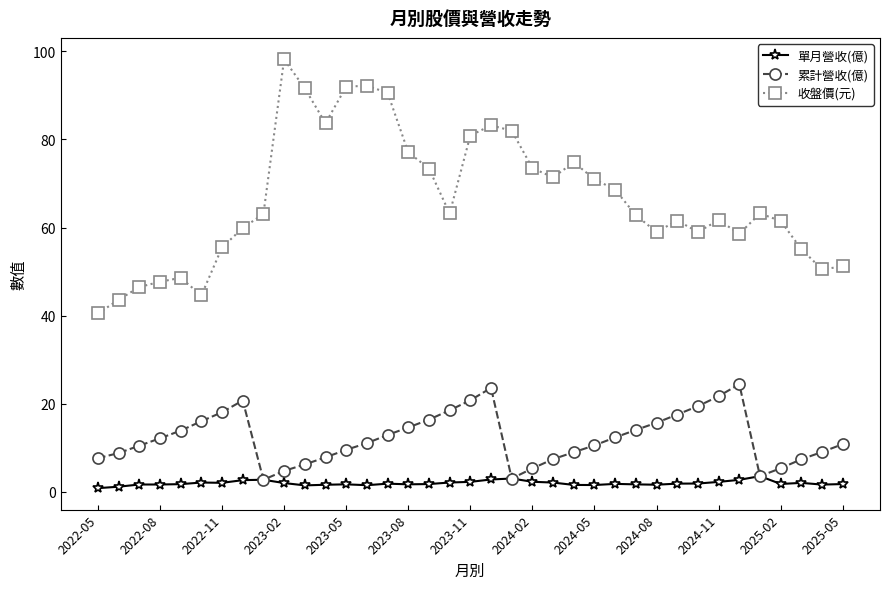

List the series in order of their peak value, lowest first.

單月營收(億), 累計營收(億), 收盤價(元)